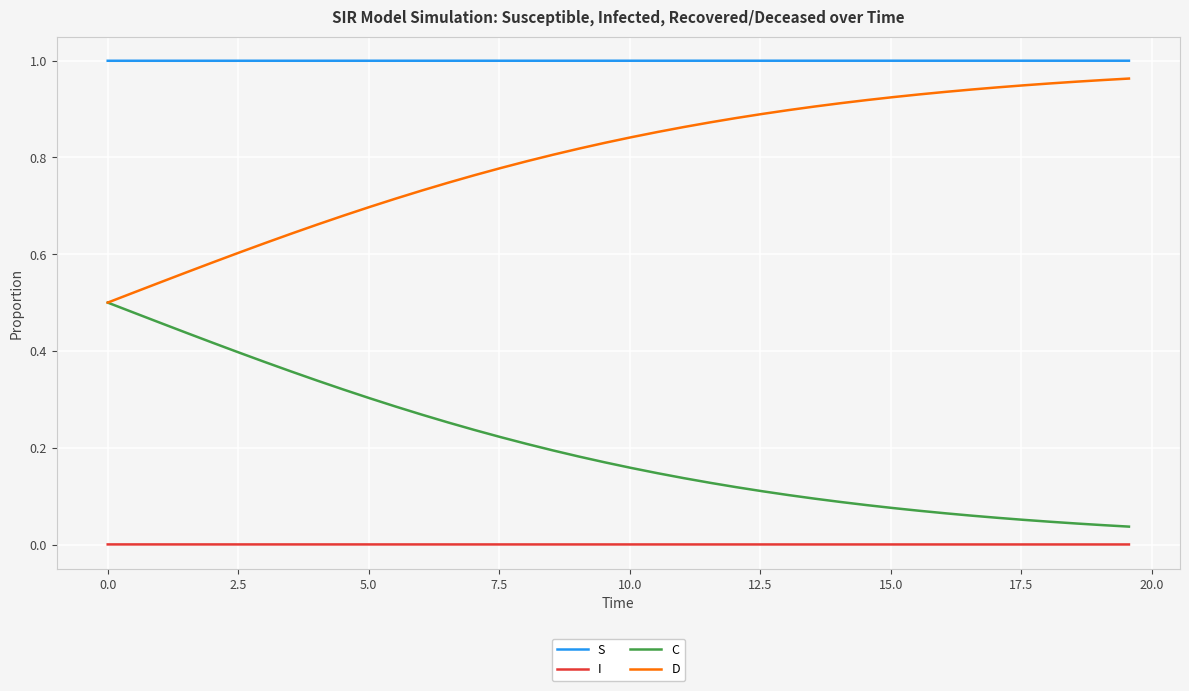

List the series in order of their overall mean, highest first.

S, D, C, I